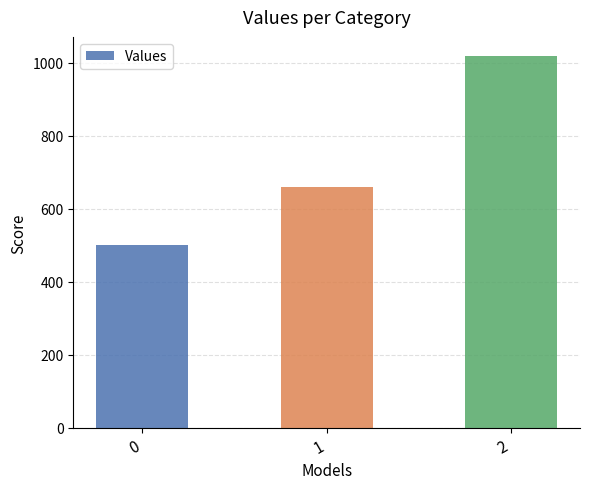

What is the greatest value displayed?

1020